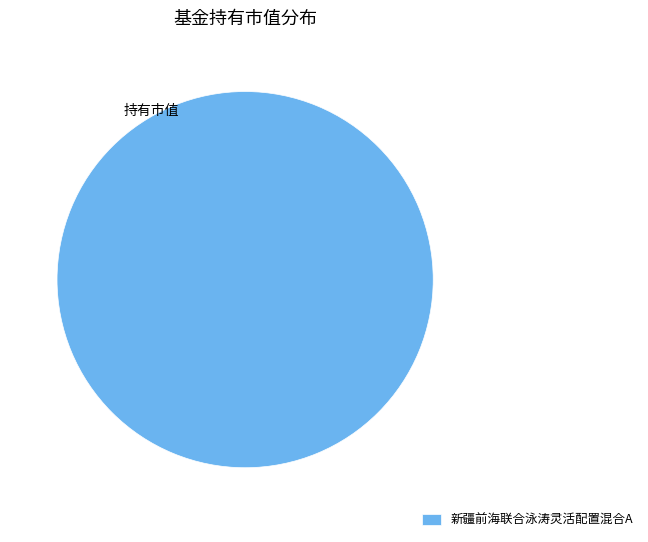

What is the majority slice?

新疆前海联合泳涛灵活配置混合A